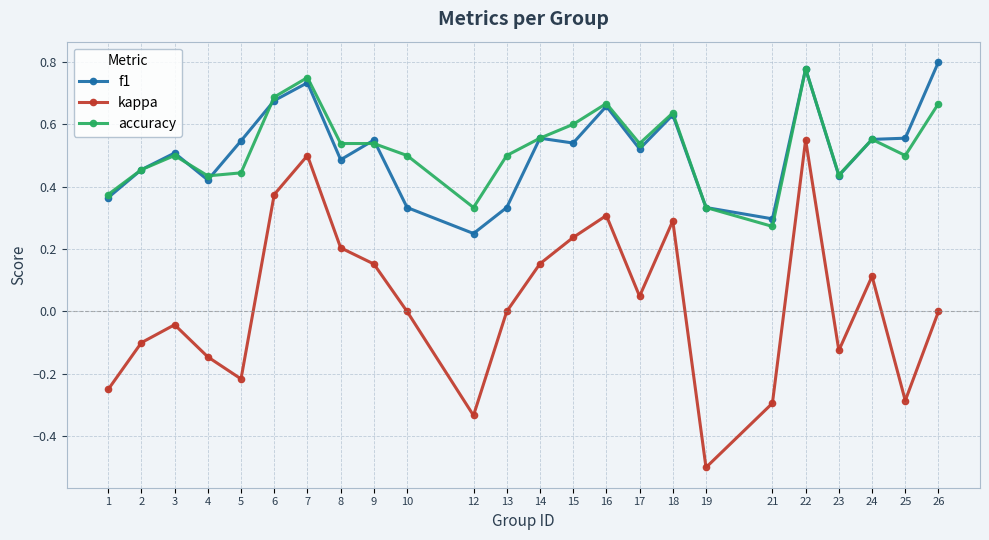

Which series has the widest spread of values?

kappa